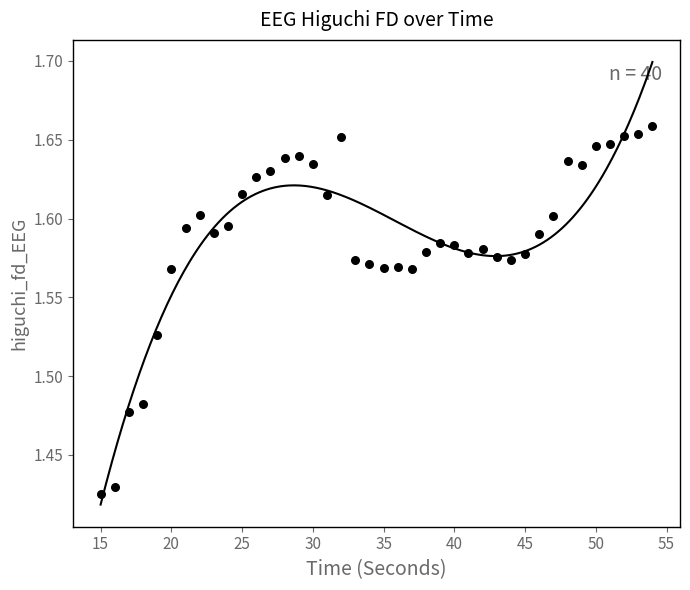

What is the range of X values (max minus min)?

39.0